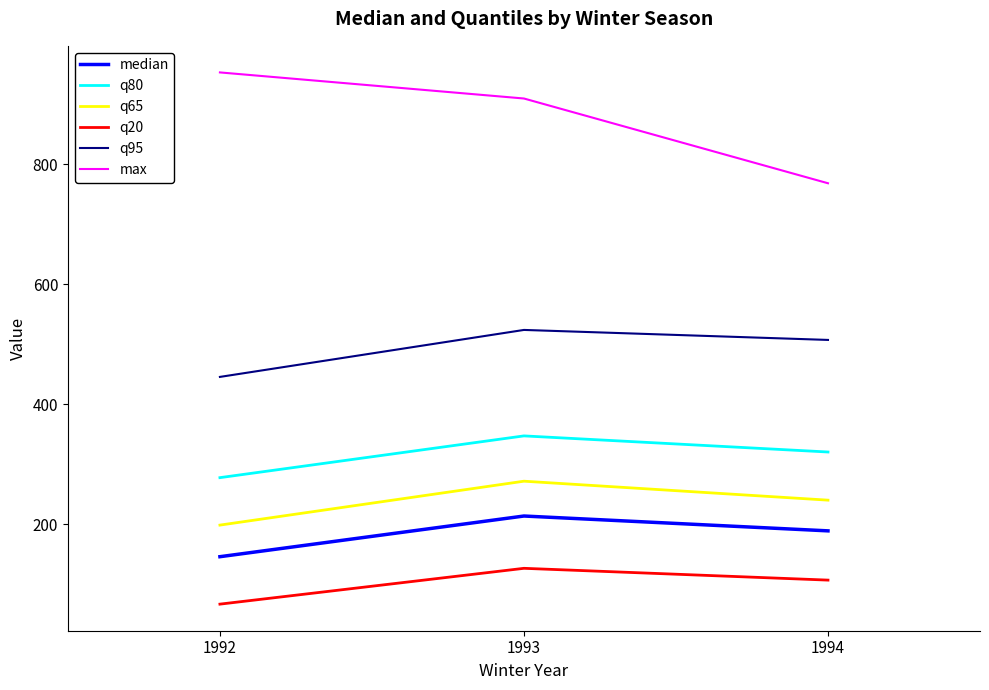

Count the number of data series in this chart.

6